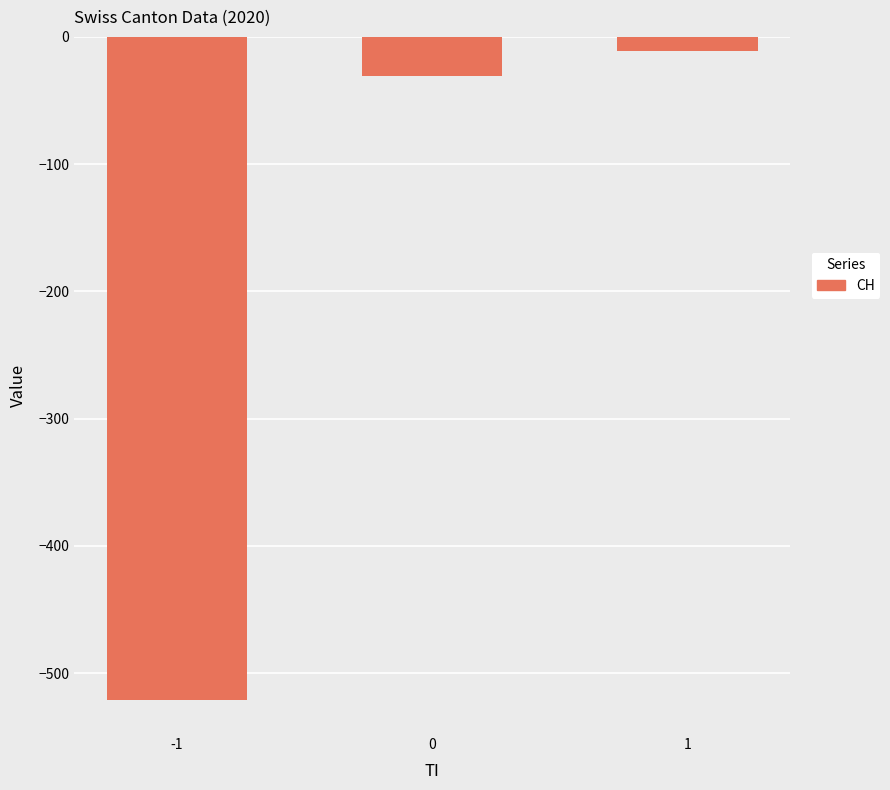

What is the sum of the values at 0 and 1?

-42